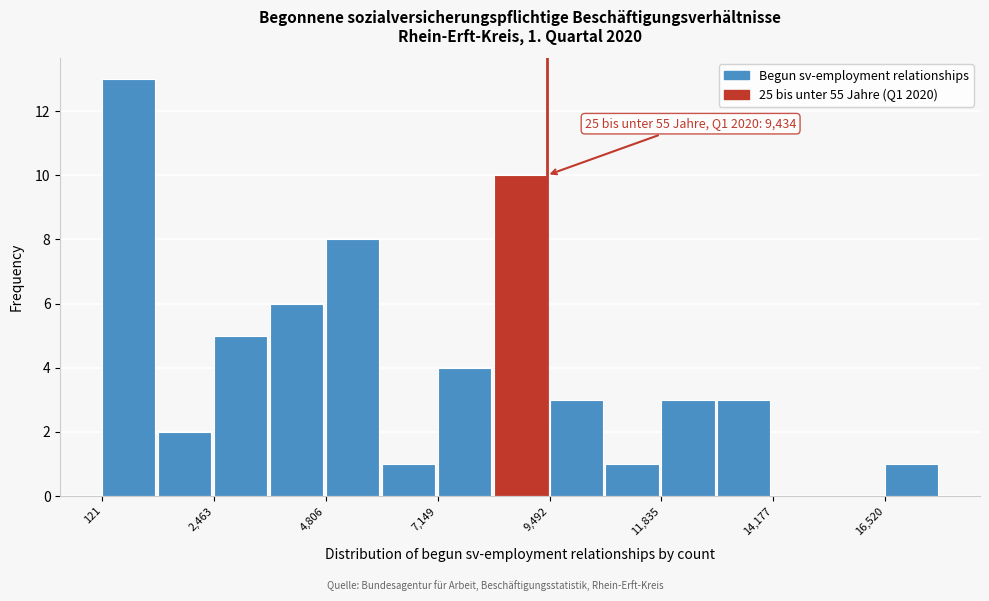

Around what value on the x-axis is the tallest bar? Give the approximate position of its centre, as read against the axis.

500